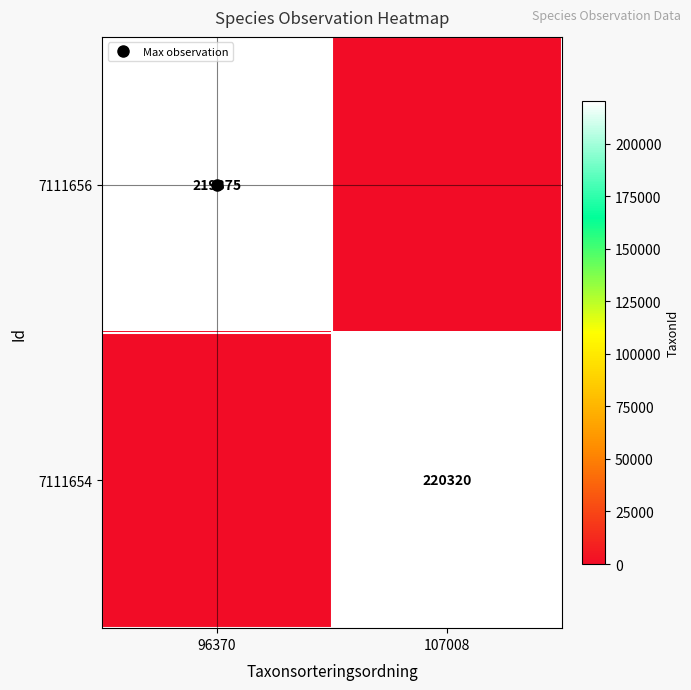

Between 96370 and 107008, which series saw the biggest shift?

7111654